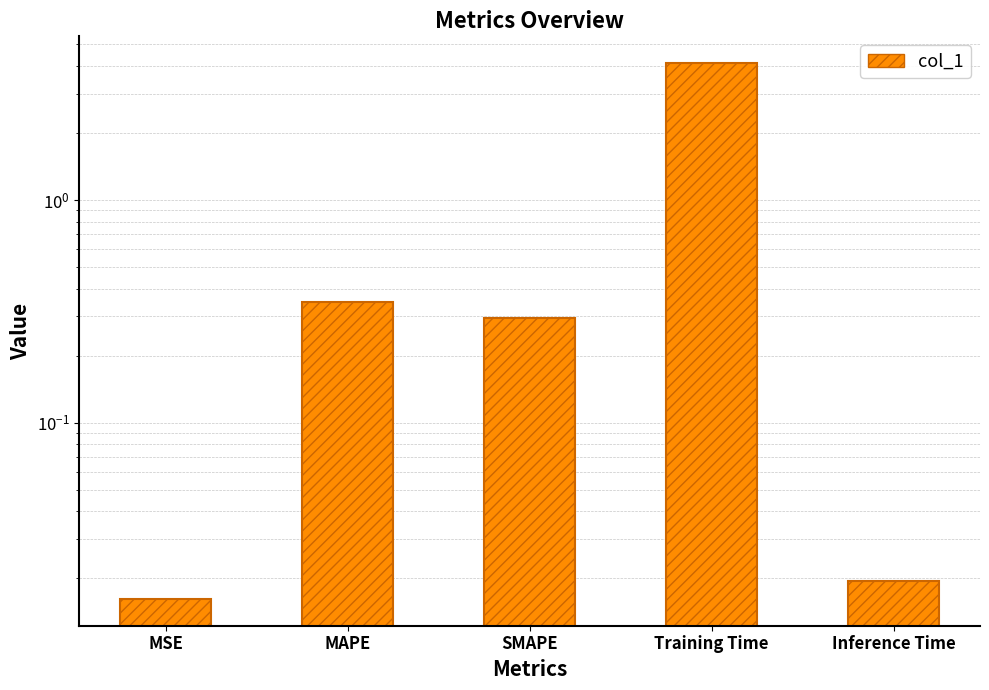

Reading left to right, extract all data points from this chart.

MSE=0.0	MAPE=0.3	SMAPE=0.3	Training Time=4.1	Inference Time=0.0